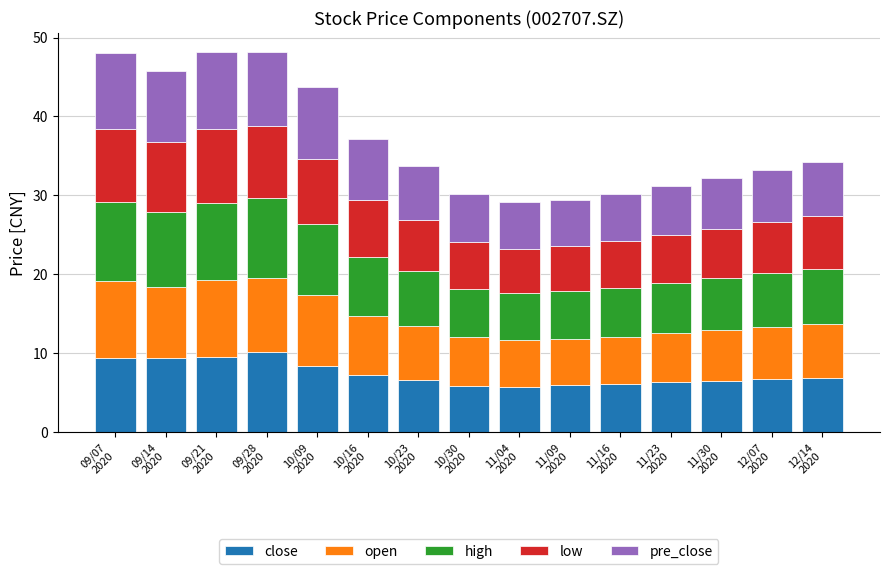

Does the chart contain any negative values?

No